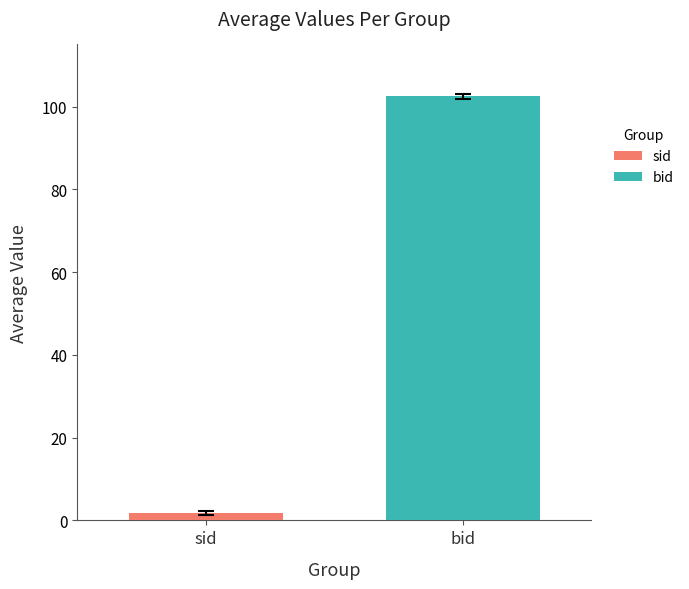

Which series has the widest spread of values?

sid